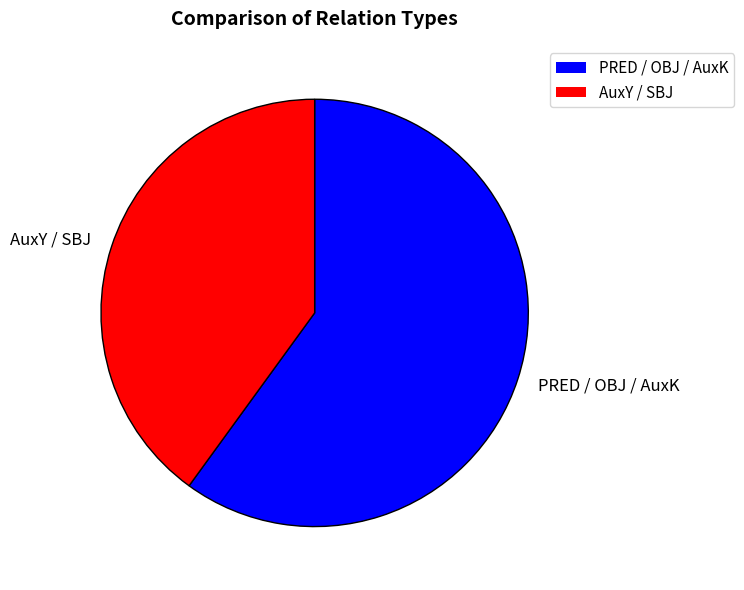

Is it true that AuxY / SBJ is 29% of the pie?

False